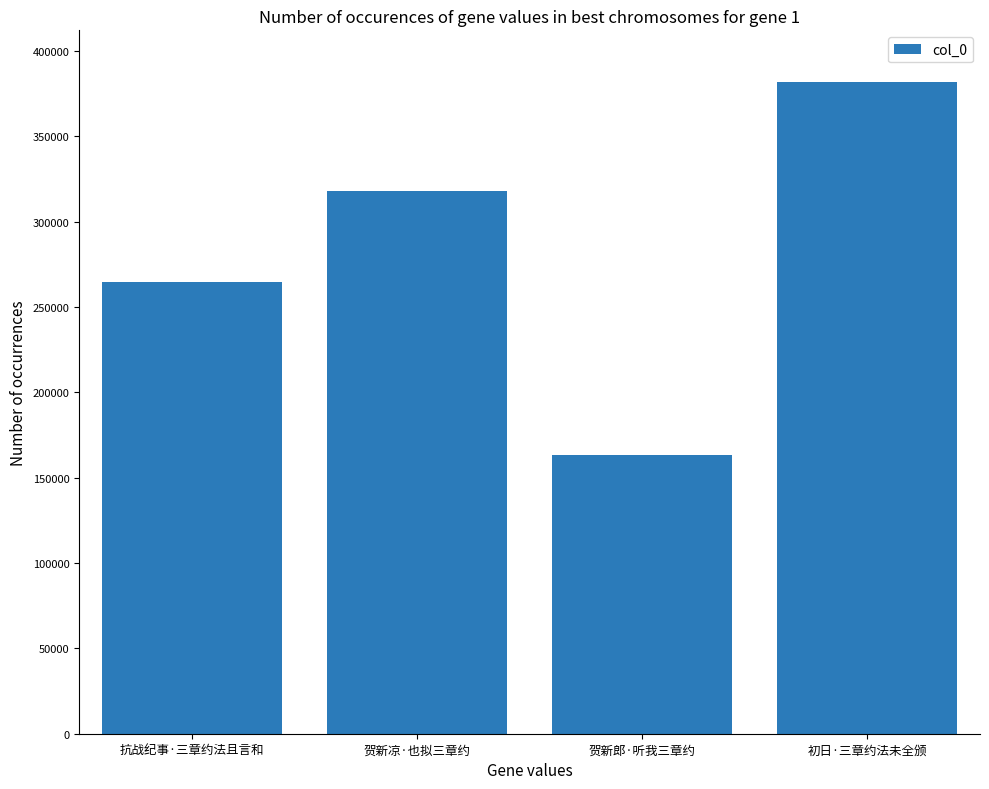

How many distinct data groups are displayed?

1